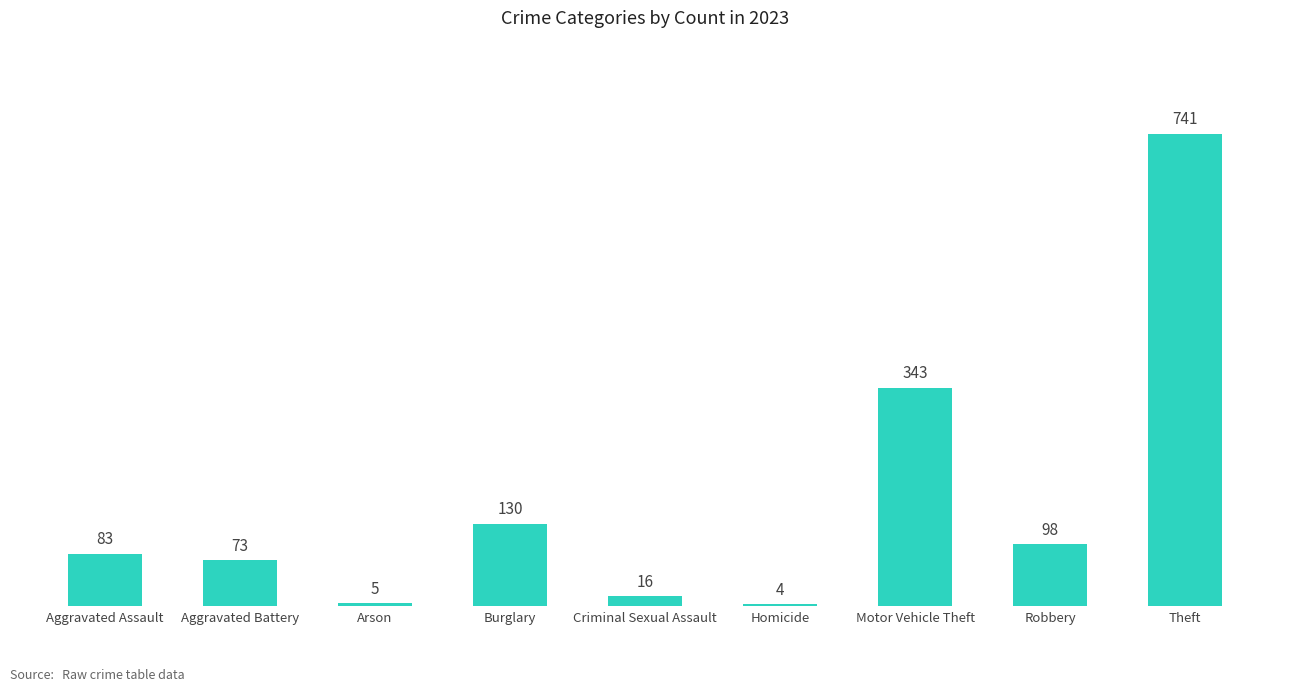

What is the sum of all values?

1493